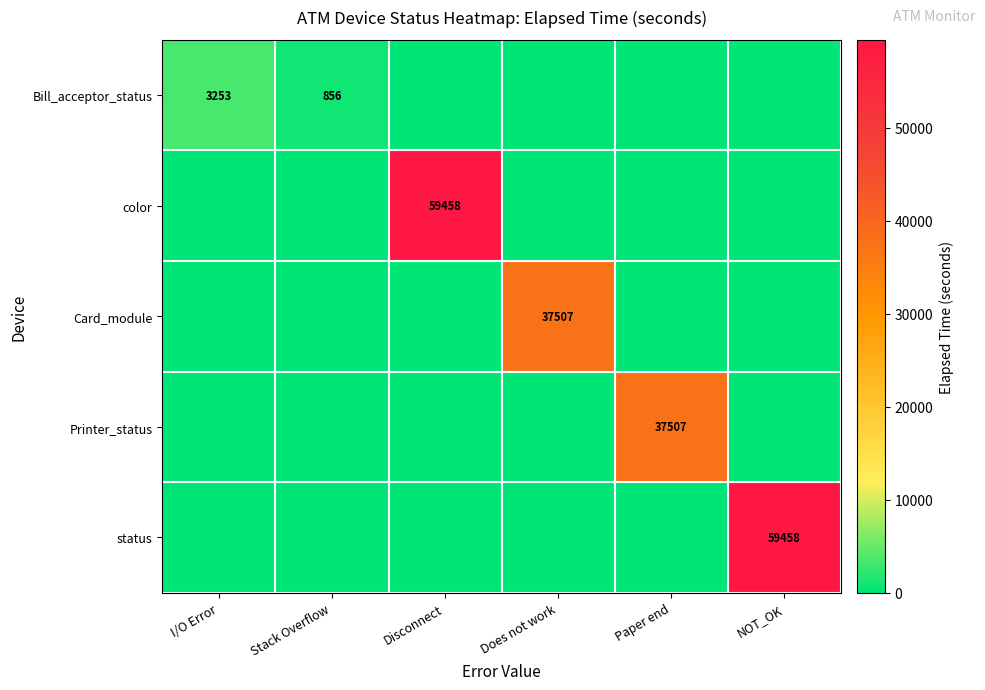

Is it true that status equals 59458 at NOT_OK?

True